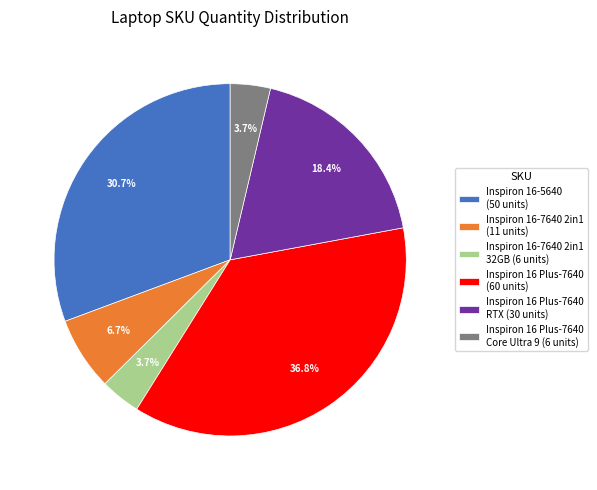

How many slices are in this pie chart?

6